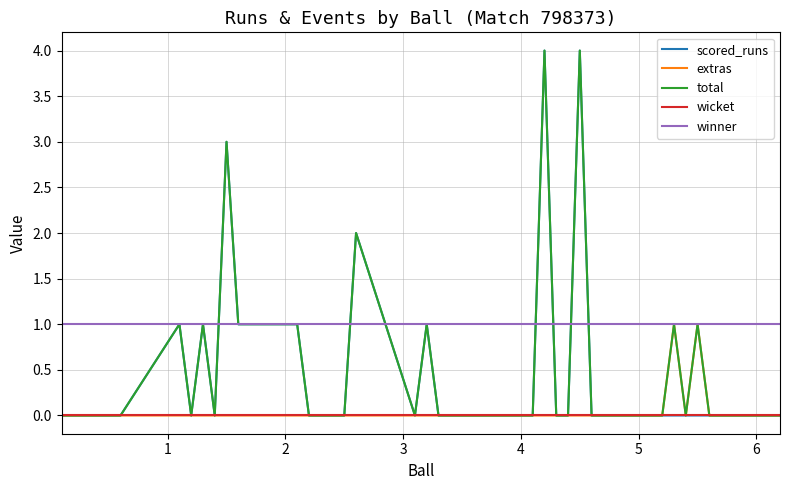

What is the highest value of the scored_runs series?

4